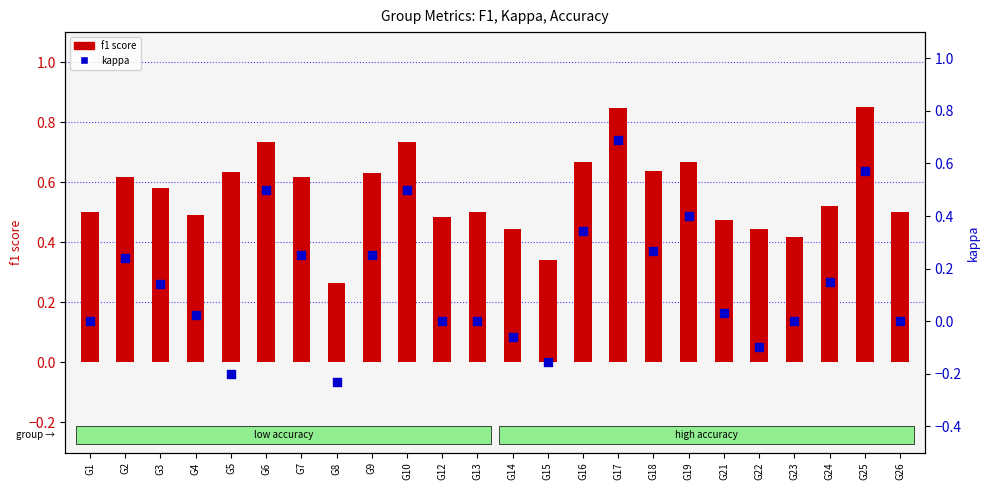

Which series has the largest Y range (max minus min)?

kappa